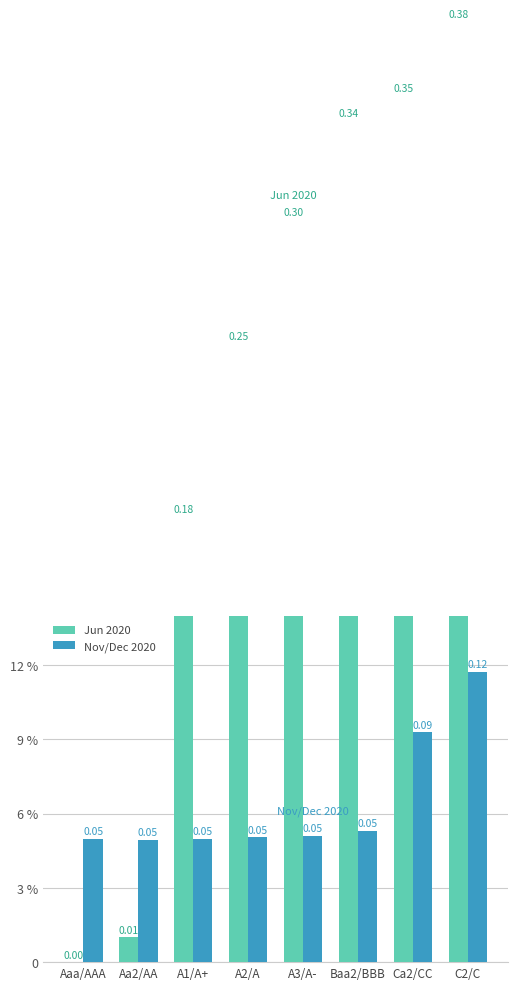

List the labels in order of Jun 2020 value, largest first.

C2/C, Ca2/CC, Baa2/BBB, A3/A-, A2/A, A1/A+, Aa2/AA, Aaa/AAA